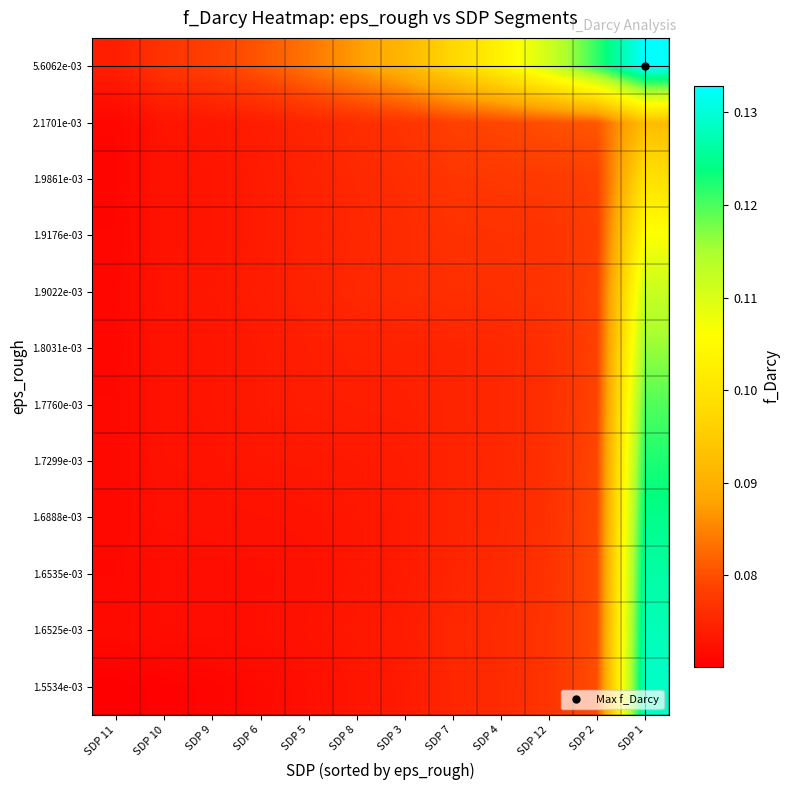

Reading right to left, transcribe all the data shown in this chart.

1.5534e-03: SDP 1=0.1	SDP 2=0.1	SDP 12=0.1	SDP 4=0.1	SDP 7=0.1	SDP 3=0.1	SDP 8=0.1	SDP 5=0.1	SDP 6=0.1	SDP 9=0.1	SDP 10=0.1	SDP 11=0.1
1.6525e-03: SDP 1=0.1	SDP 2=0.1	SDP 12=0.1	SDP 4=0.1	SDP 7=0.1	SDP 3=0.1	SDP 8=0.1	SDP 5=0.1	SDP 6=0.1	SDP 9=0.1	SDP 10=0.1	SDP 11=0.1
1.6535e-03: SDP 1=0.1	SDP 2=0.1	SDP 12=0.1	SDP 4=0.1	SDP 7=0.1	SDP 3=0.1	SDP 8=0.1	SDP 5=0.1	SDP 6=0.1	SDP 9=0.1	SDP 10=0.1	SDP 11=0.1
1.6888e-03: SDP 1=0.1	SDP 2=0.1	SDP 12=0.1	SDP 4=0.1	SDP 7=0.1	SDP 3=0.1	SDP 8=0.1	SDP 5=0.1	SDP 6=0.1	SDP 9=0.1	SDP 10=0.1	SDP 11=0.1
1.7299e-03: SDP 1=0.1	SDP 2=0.1	SDP 12=0.1	SDP 4=0.1	SDP 7=0.1	SDP 3=0.1	SDP 8=0.1	SDP 5=0.1	SDP 6=0.1	SDP 9=0.1	SDP 10=0.1	SDP 11=0.1
1.7760e-03: SDP 1=0.1	SDP 2=0.1	SDP 12=0.1	SDP 4=0.1	SDP 7=0.1	SDP 3=0.1	SDP 8=0.1	SDP 5=0.1	SDP 6=0.1	SDP 9=0.1	SDP 10=0.1	SDP 11=0.1
1.8031e-03: SDP 1=0.1	SDP 2=0.1	SDP 12=0.1	SDP 4=0.1	SDP 7=0.1	SDP 3=0.1	SDP 8=0.1	SDP 5=0.1	SDP 6=0.1	SDP 9=0.1	SDP 10=0.1	SDP 11=0.1
1.9022e-03: SDP 1=0.1	SDP 2=0.1	SDP 12=0.1	SDP 4=0.1	SDP 7=0.1	SDP 3=0.1	SDP 8=0.1	SDP 5=0.1	SDP 6=0.1	SDP 9=0.1	SDP 10=0.1	SDP 11=0.1
1.9176e-03: SDP 1=0.1	SDP 2=0.1	SDP 12=0.1	SDP 4=0.1	SDP 7=0.1	SDP 3=0.1	SDP 8=0.1	SDP 5=0.1	SDP 6=0.1	SDP 9=0.1	SDP 10=0.1	SDP 11=0.1
1.9861e-03: SDP 1=0.1	SDP 2=0.1	SDP 12=0.1	SDP 4=0.1	SDP 7=0.1	SDP 3=0.1	SDP 8=0.1	SDP 5=0.1	SDP 6=0.1	SDP 9=0.1	SDP 10=0.1	SDP 11=0.1
2.1701e-03: SDP 1=0.1	SDP 2=0.1	SDP 12=0.1	SDP 4=0.1	SDP 7=0.1	SDP 3=0.1	SDP 8=0.1	SDP 5=0.1	SDP 6=0.1	SDP 9=0.1	SDP 10=0.1	SDP 11=0.1
5.6062e-03: SDP 1=0.1	SDP 2=0.1	SDP 12=0.1	SDP 4=0.1	SDP 7=0.1	SDP 3=0.1	SDP 8=0.1	SDP 5=0.1	SDP 6=0.1	SDP 9=0.1	SDP 10=0.1	SDP 11=0.1